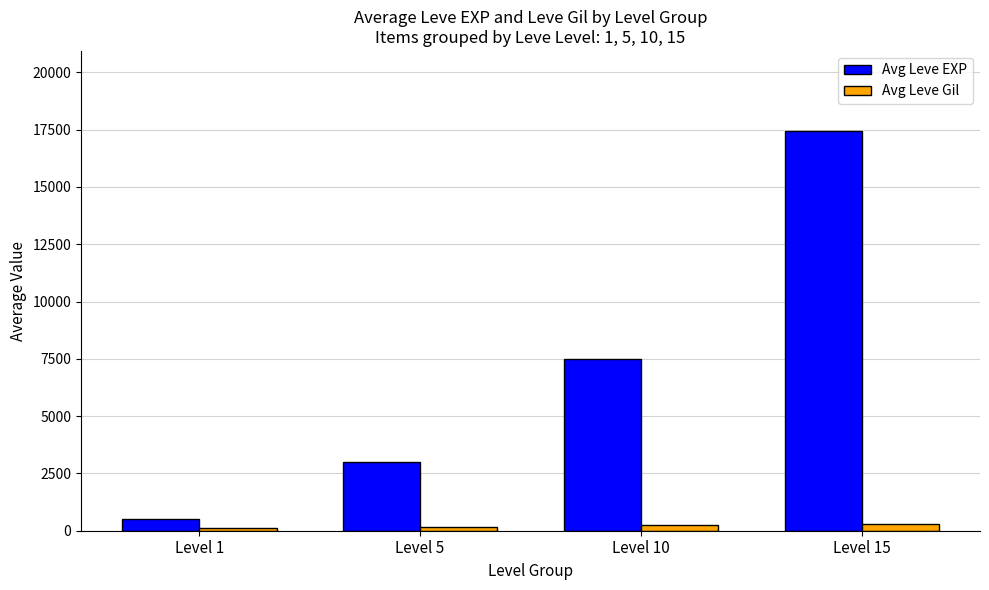

Rank the categories by Avg Leve EXP value from lowest to highest.

Level 1, Level 5, Level 10, Level 15